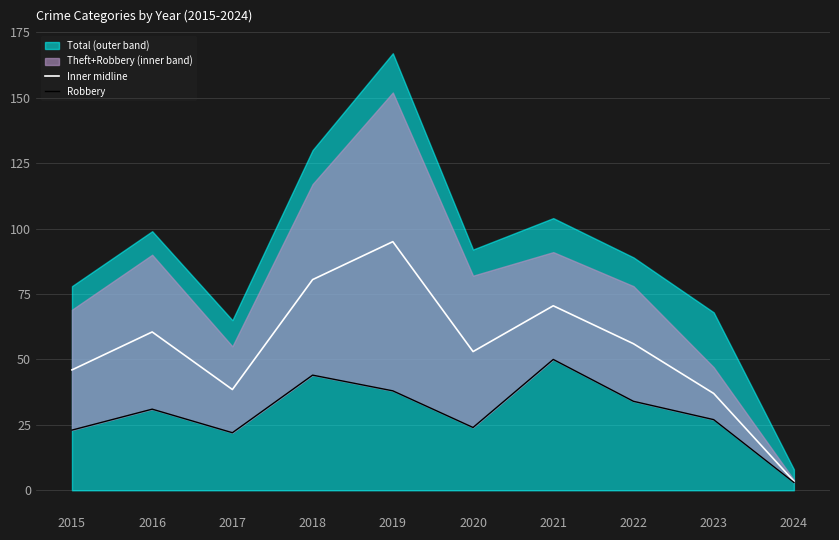

The Robbery series shows 27.0 at 2023. True or false?

True